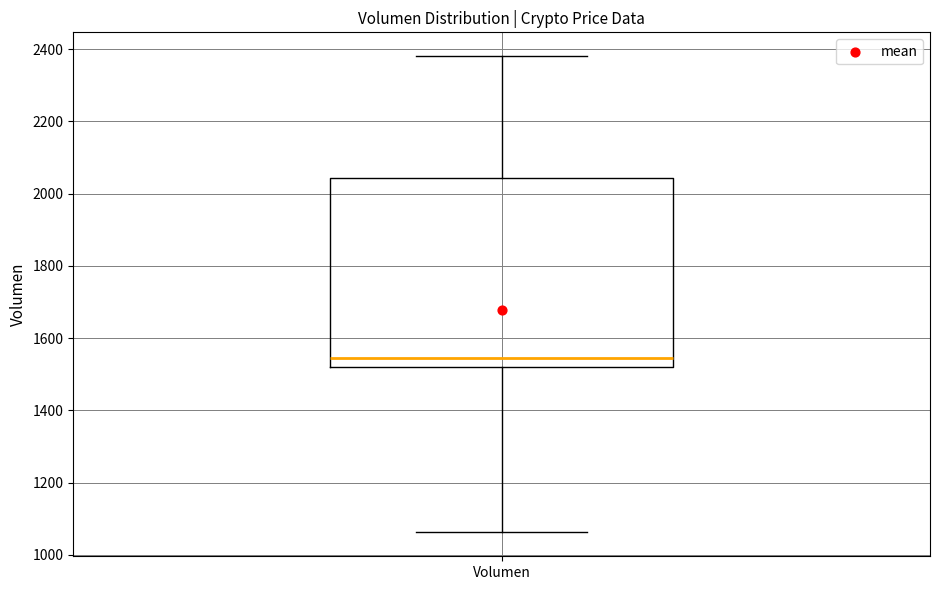

Where does the upper whisker of the box for Volumen end on the y-axis? The values are not printed on the chart, so give them approximately, as read against the axis.

2380